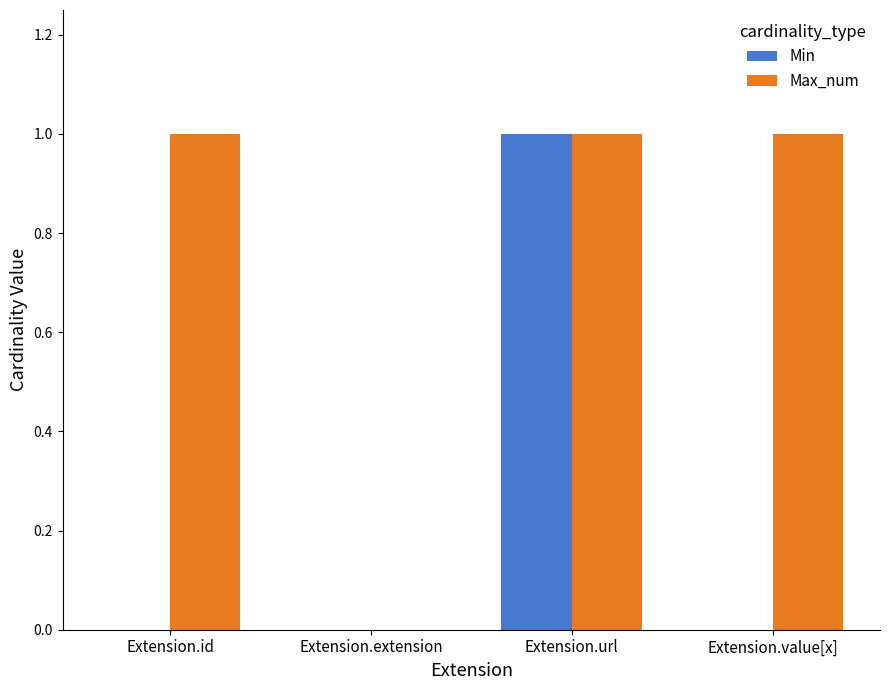

At which category is the sum across all series the highest?

Extension.url